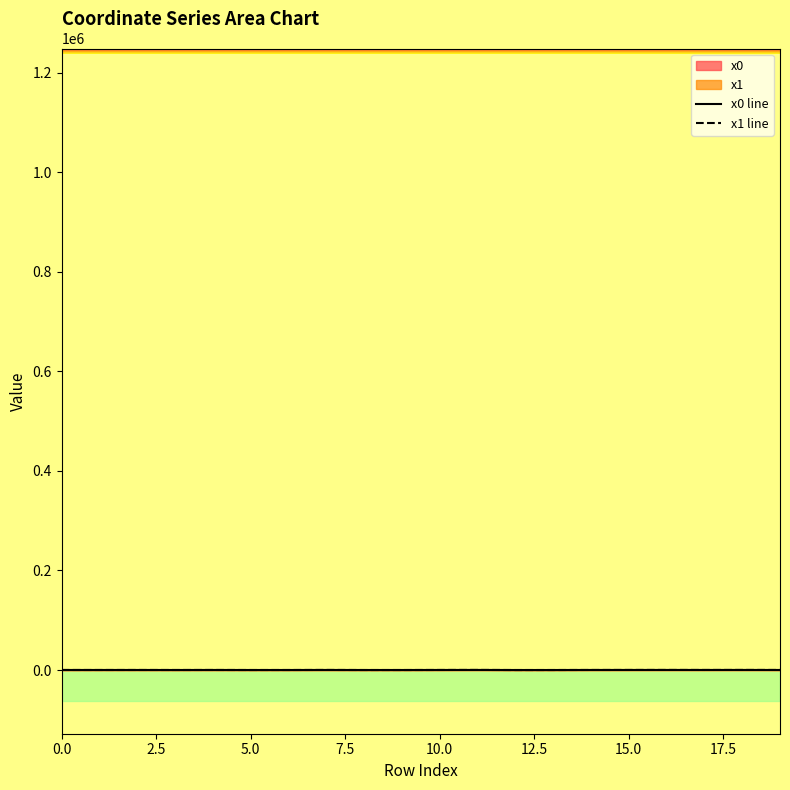

Between which two adjacent categories do x1 and x0 first intersect?

0 and 1